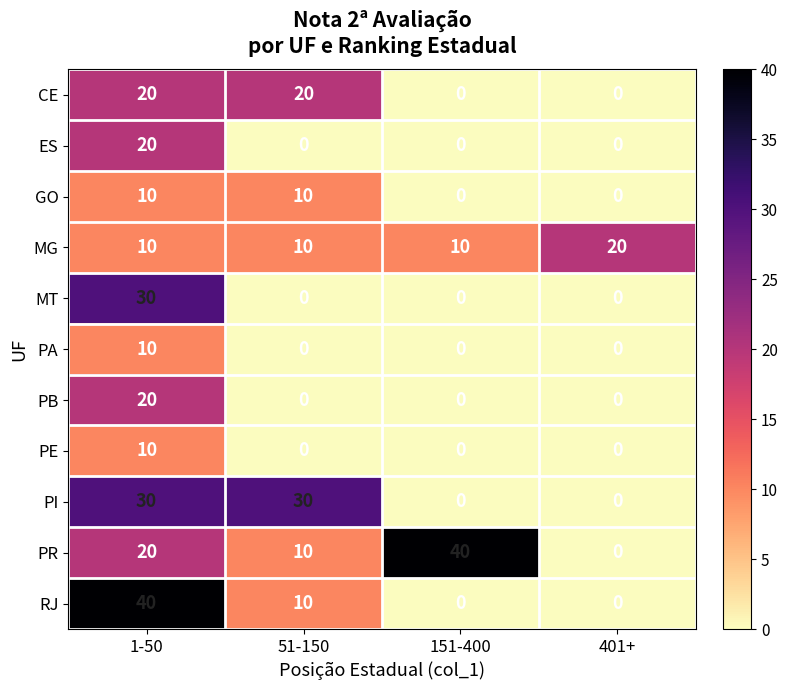

Which series changed the most between 51-150 and 401+?

PI